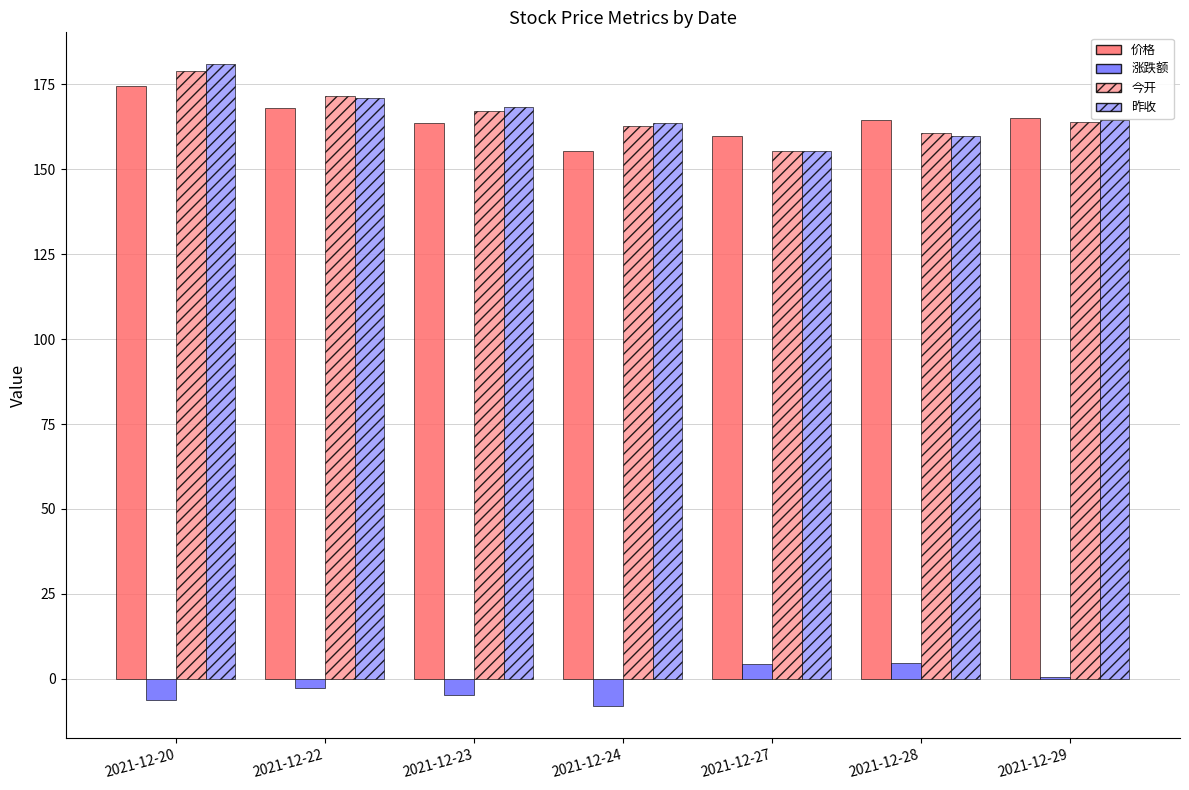

What is the sum of all 昨收 values?

1163.5